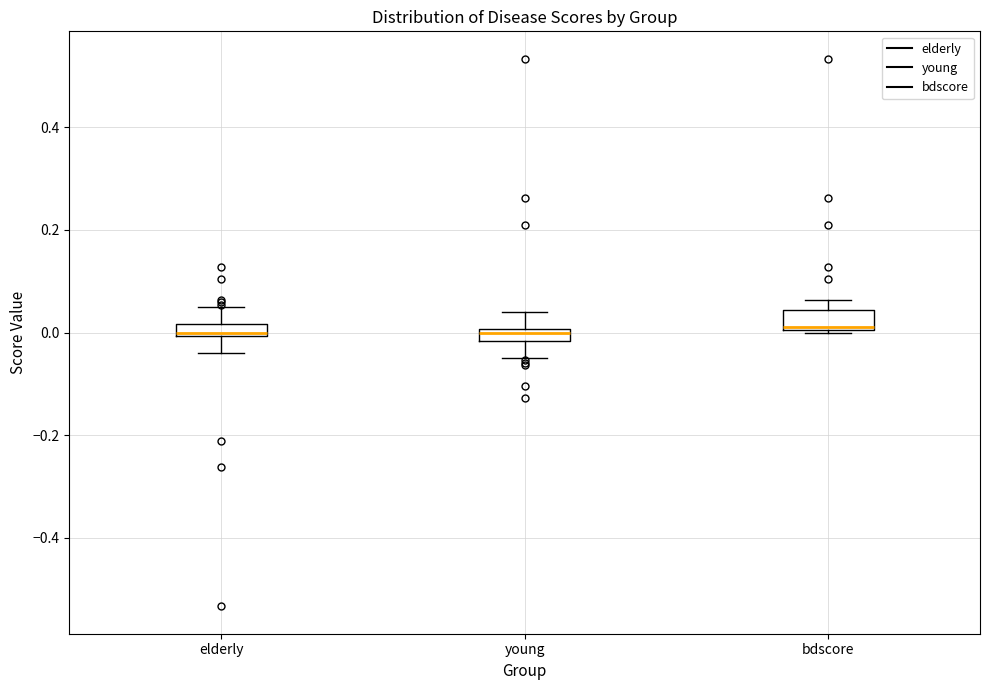

Where does the lower whisker of the box for elderly end on the y-axis? The values are not printed on the chart, so give them approximately, as read against the axis.

-0.04